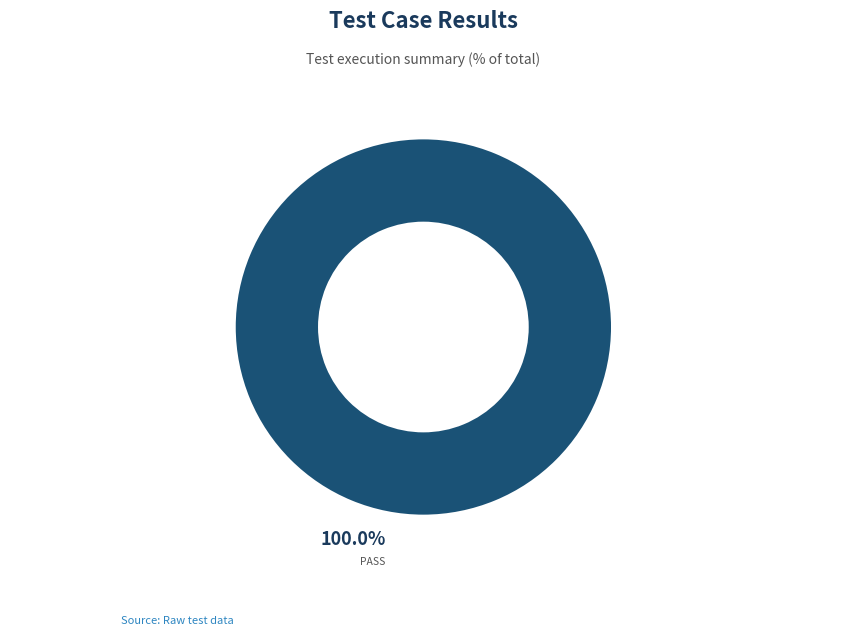

Does any single category account for the majority?

Yes